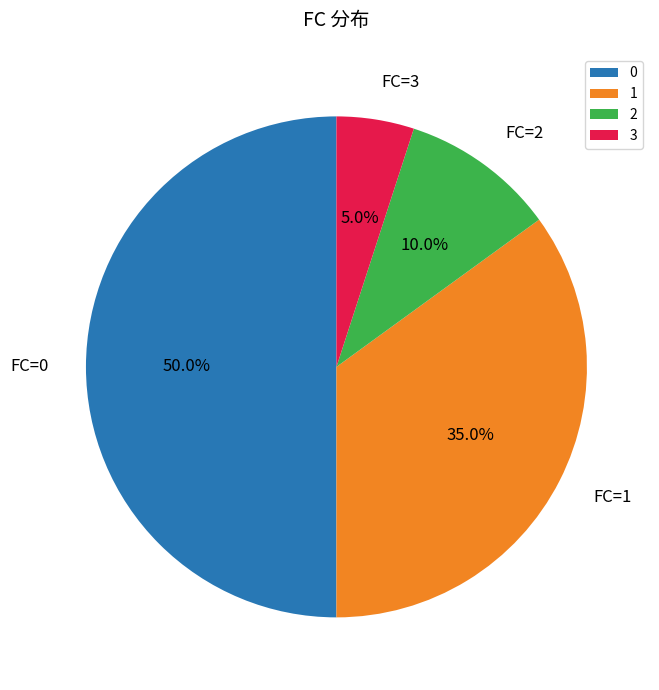

What percentage is the 2 slice, to the nearest percent?

10%